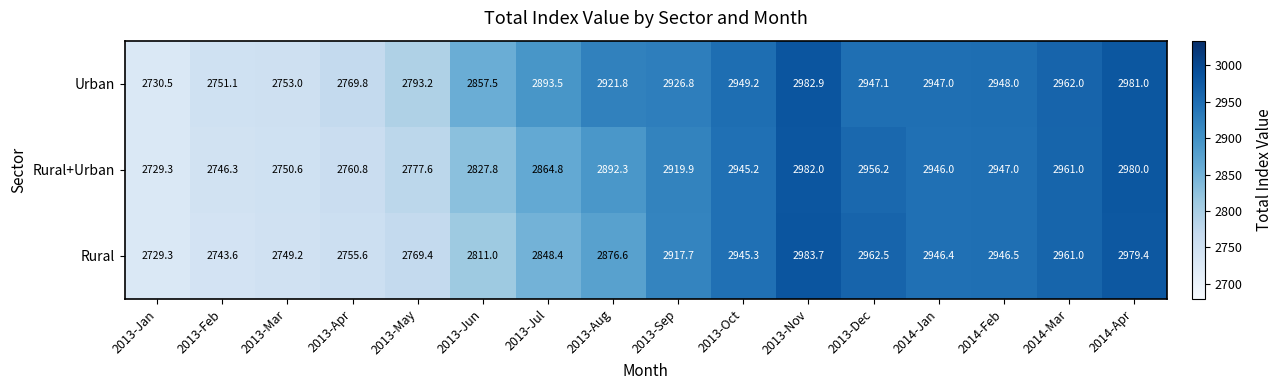

At which category does the chart reach its minimum across all series?

2013-Jan